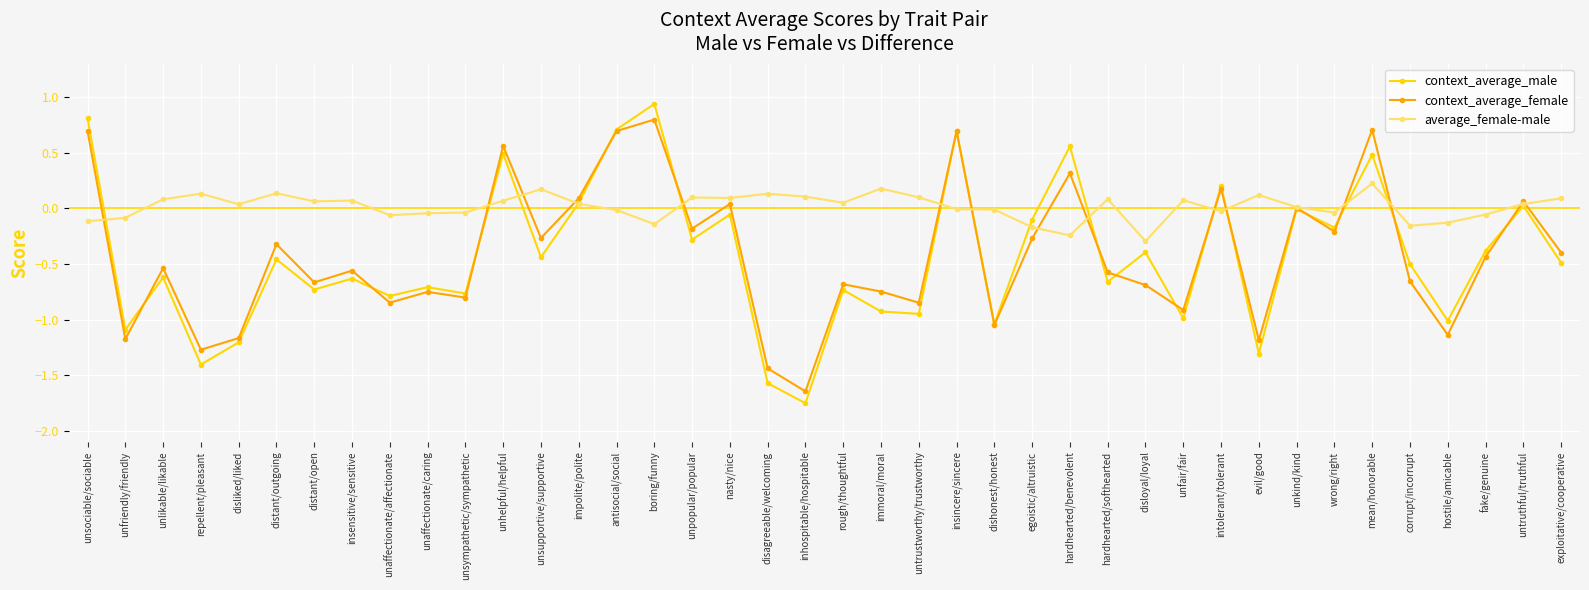

How many distinct data groups are displayed?

3